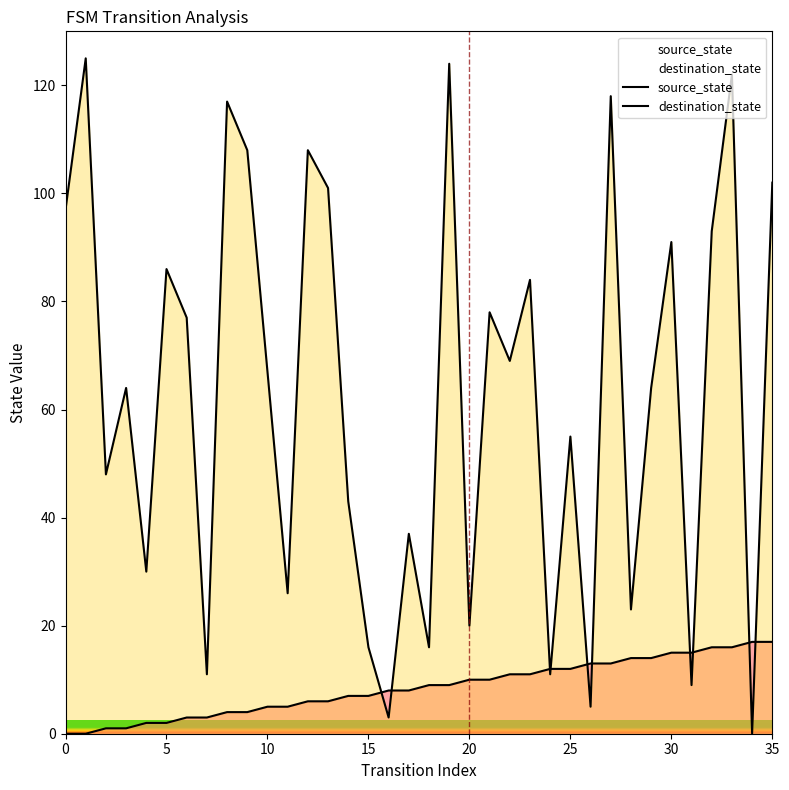

The value of source_state at 30 is 15. True or false?

True